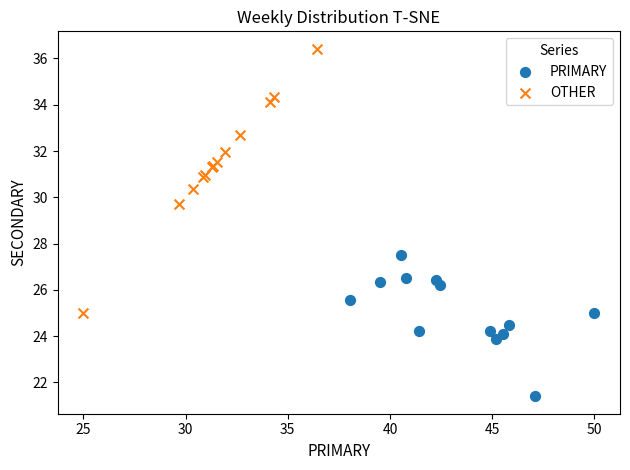

Which series has the widest spread of Y values?

OTHER